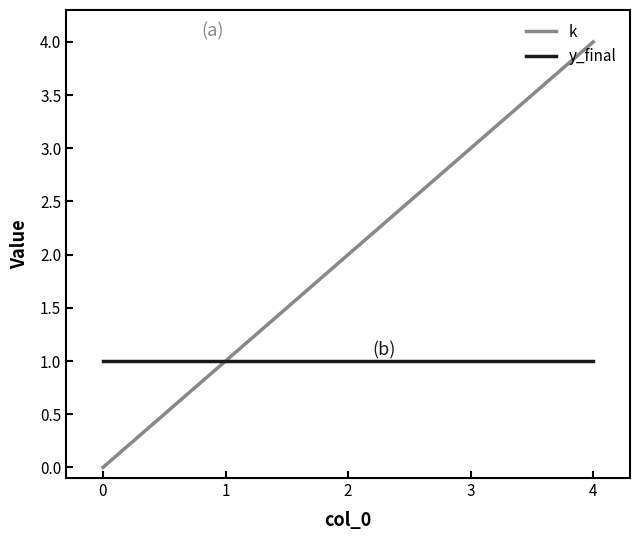

Which series has the largest total across all categories?

k